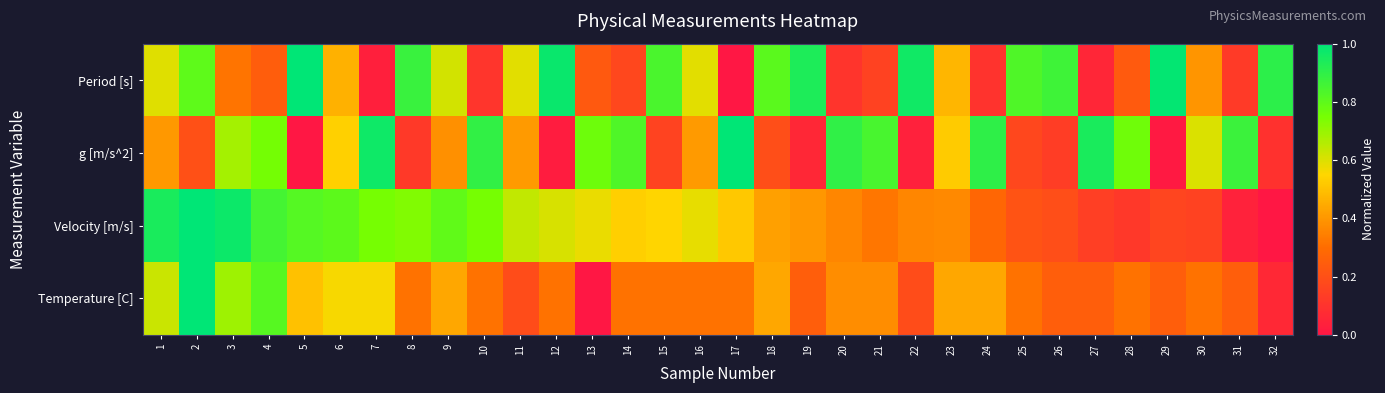

Which series has the largest range (max minus min)?

Period [s]